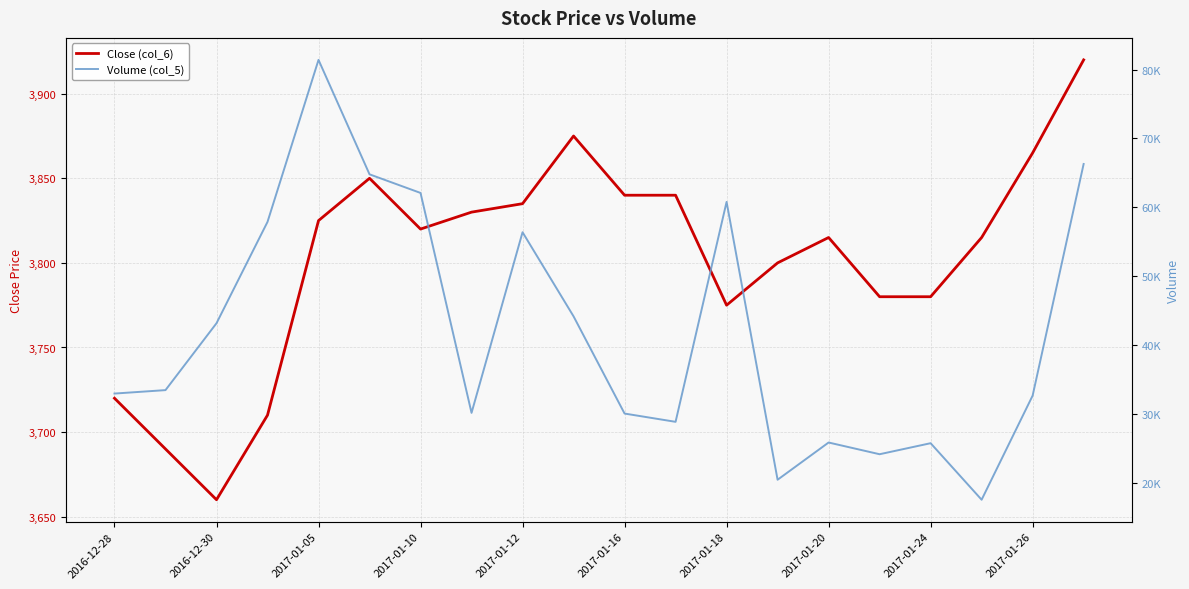

The Volume (col_5) series shows 94055 at 2017-01-12. True or false?

False